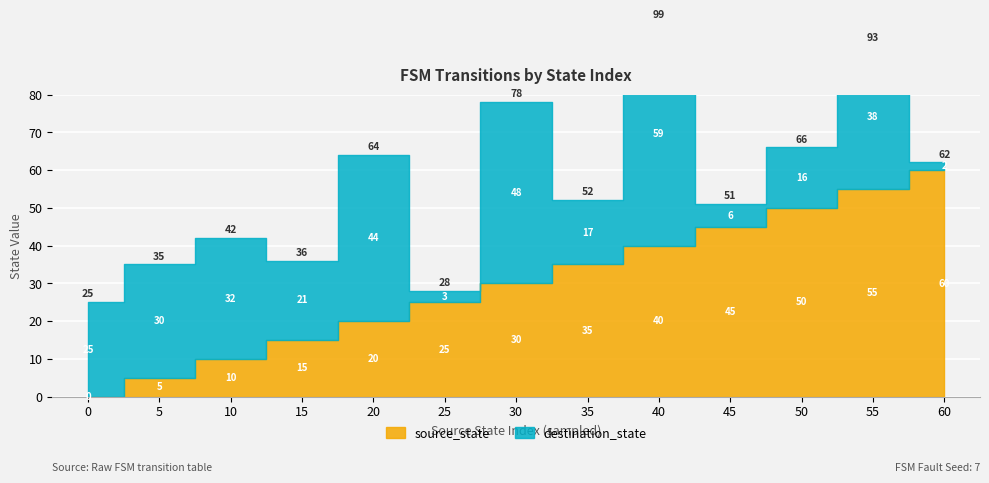

How many data points in destination_state are less than 25?

6